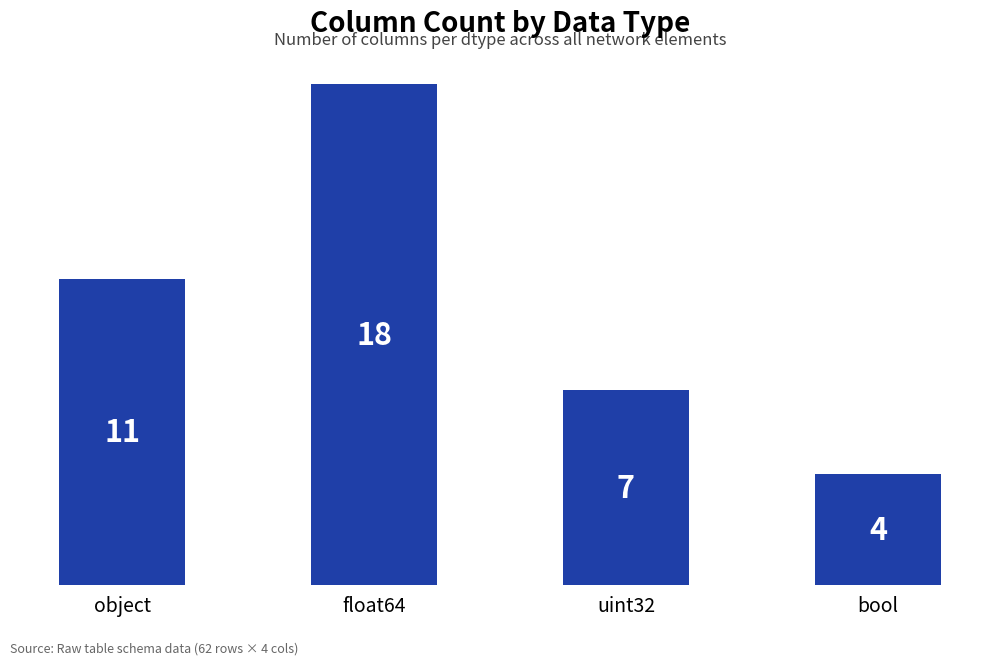

What is the ratio of the value at bool to the value at object?

0.4